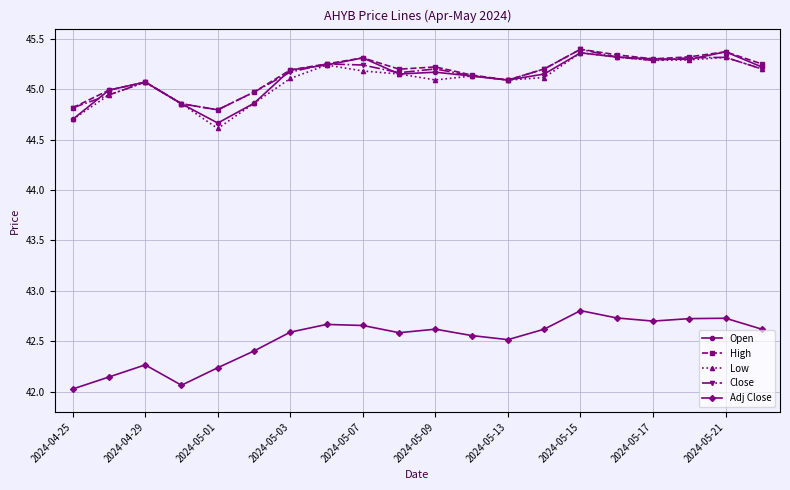

What is the minimum value for Close?

44.8